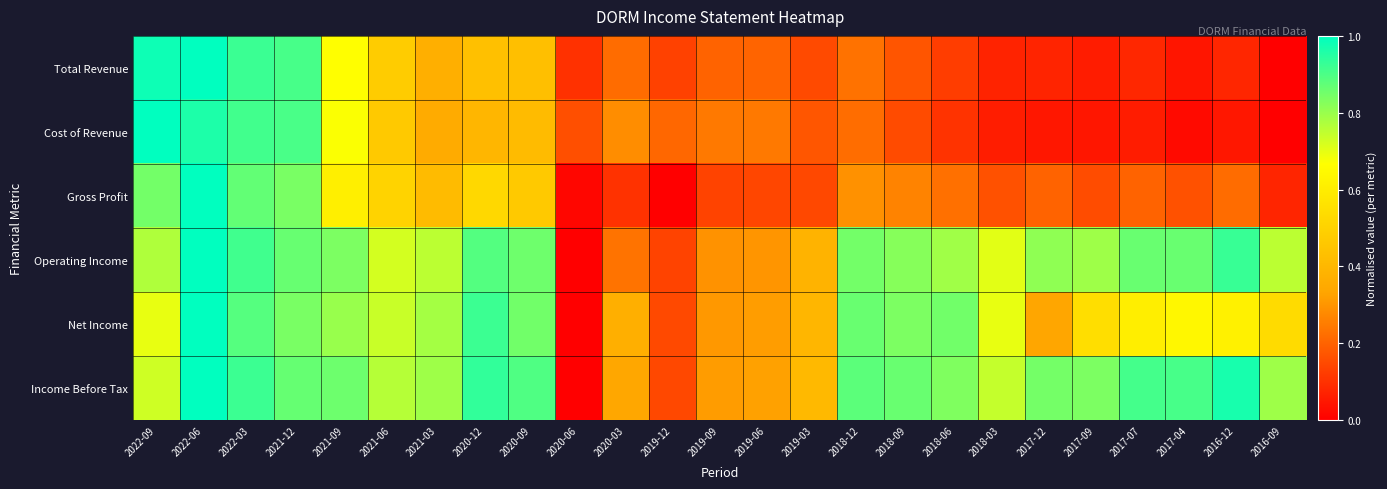

Between 2021-12 and 2018-12, which is larger?

2021-12